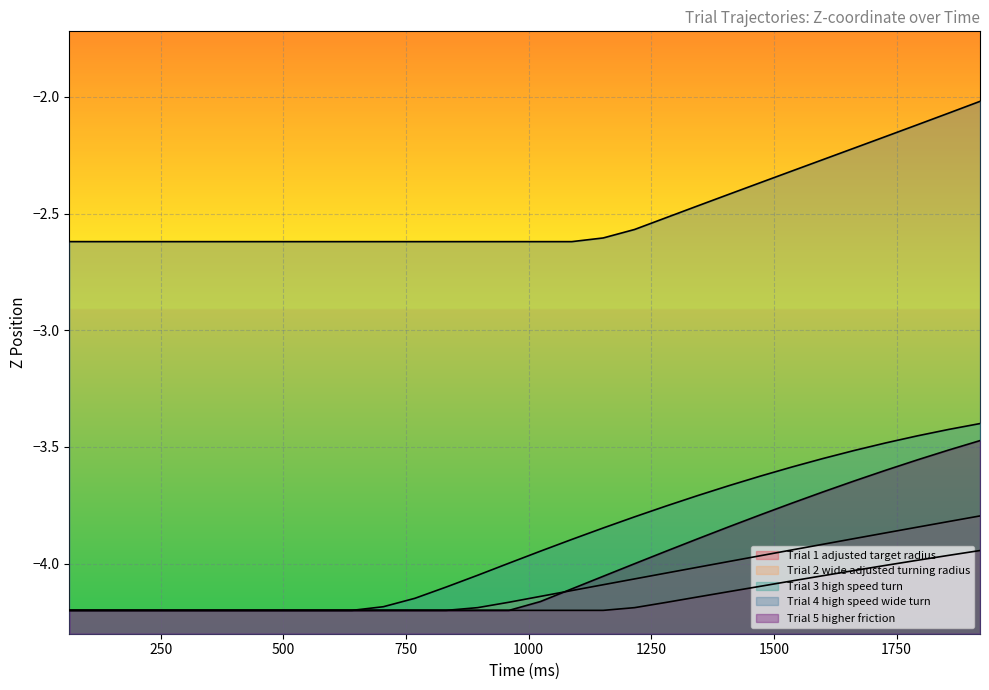

Which series has the widest spread of values?

Trial 3 high speed turn